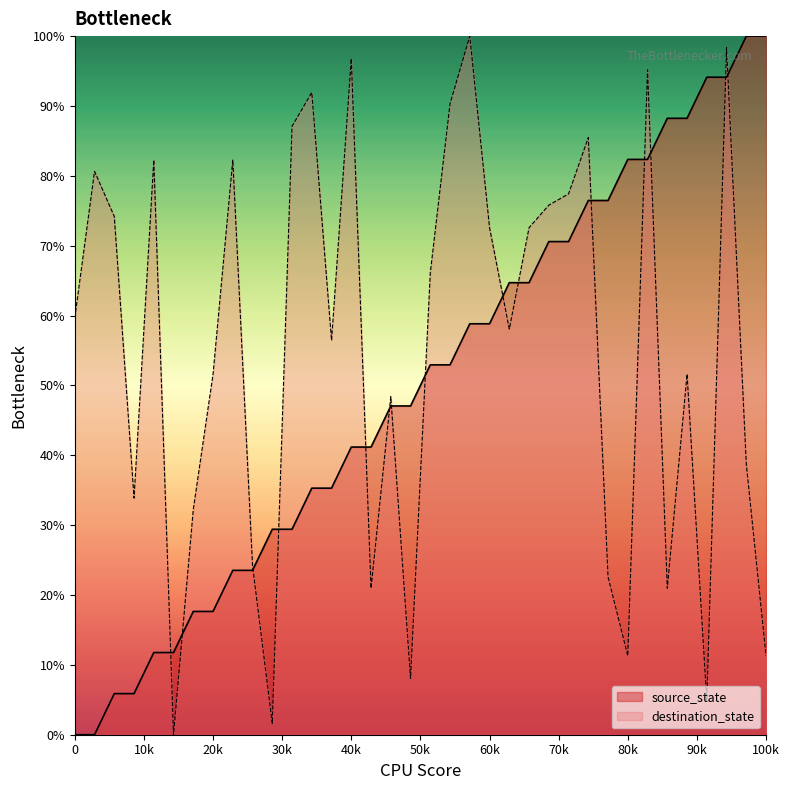

Rank the series by their average value, from lowest to highest.

source_state, destination_state